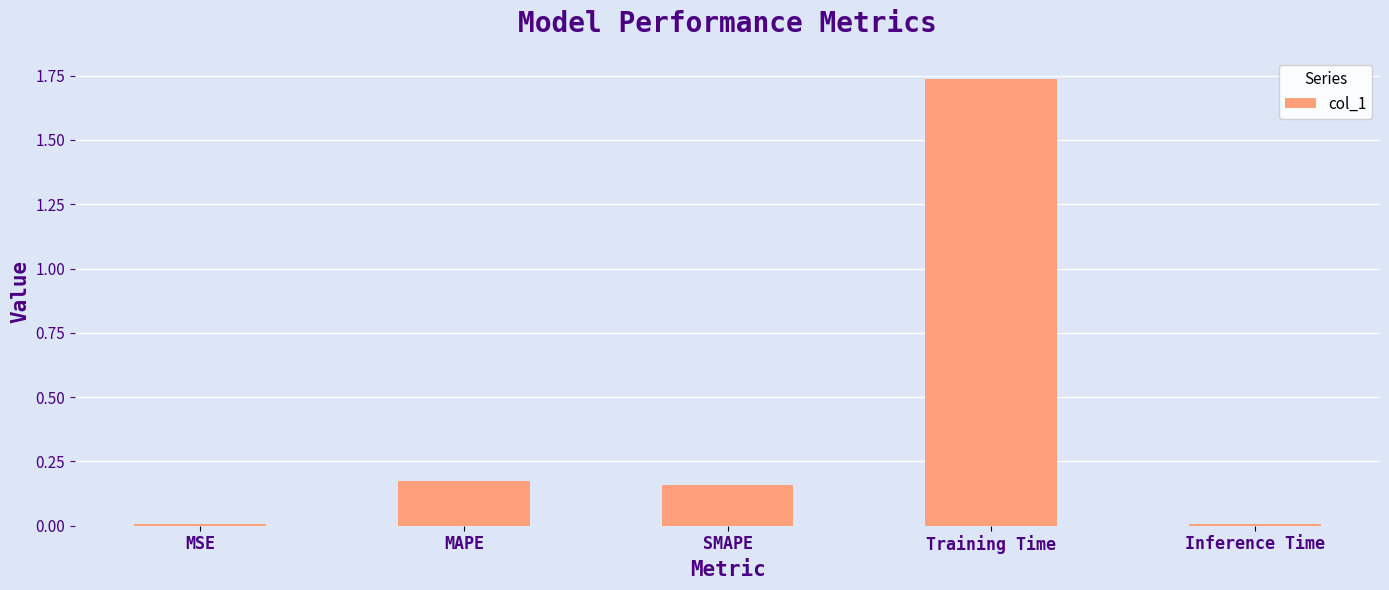

Are the bars grouped side by side (vs. stacked)?

No